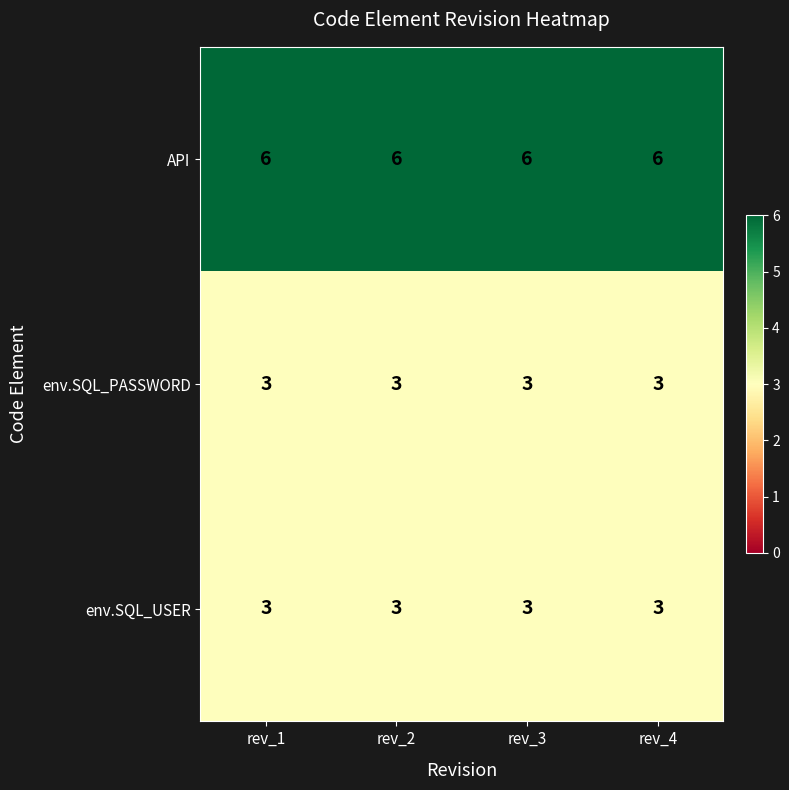

What is the maximum value shown in the chart?

6